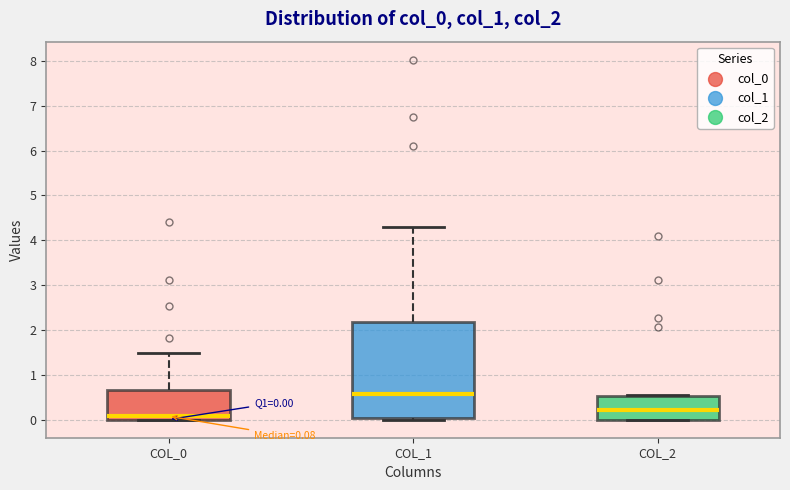

Which box's median line is the lowest?

COL_0